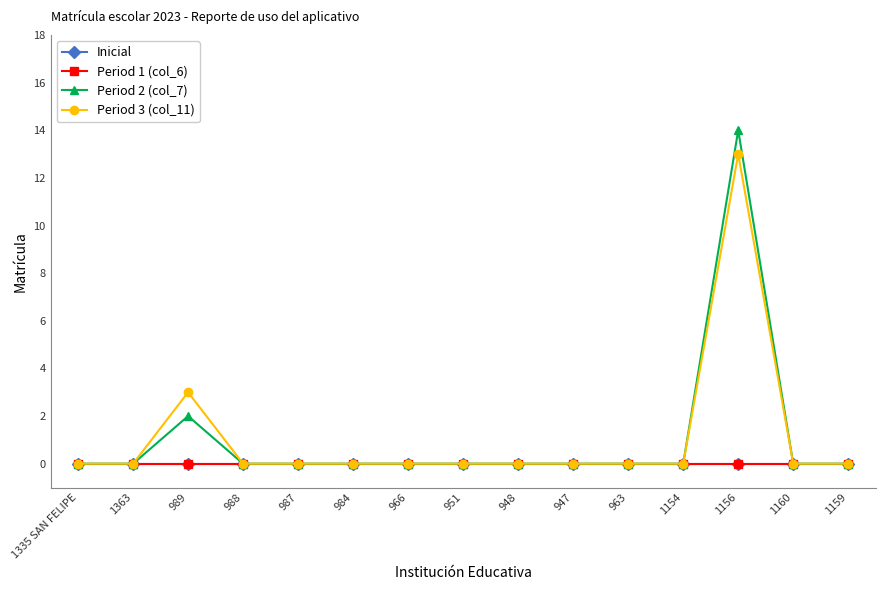

Which series has the widest spread of values?

Period 2 (col_7)